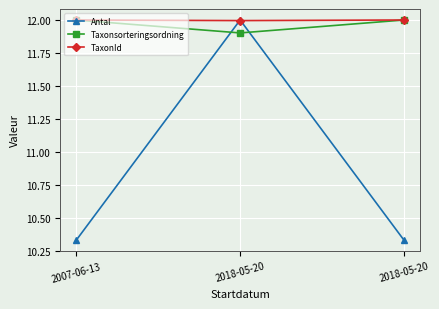

At which category does the chart reach its peak across all series?

2018-05-20